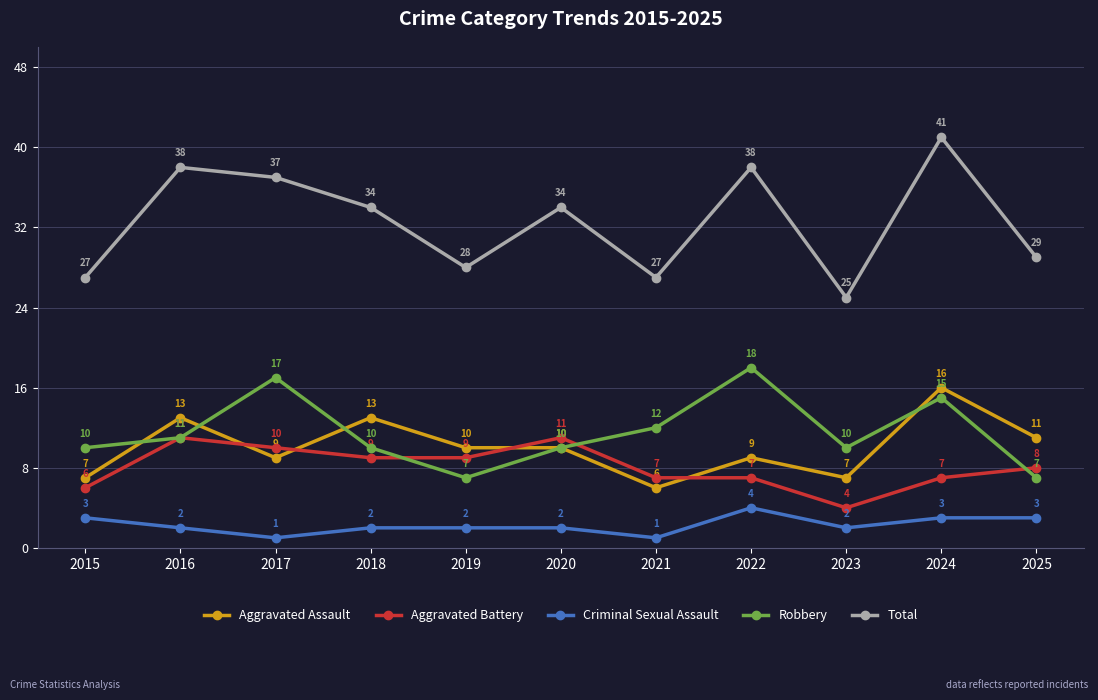

At which category does the chart reach its peak across all series?

2024